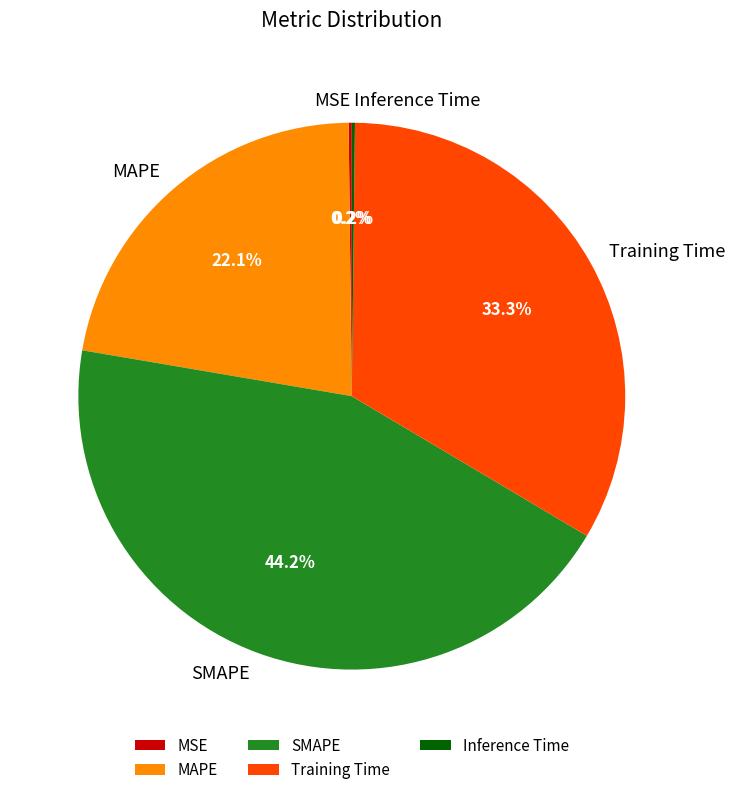

Is it true that MAPE is 22% of the pie?

True